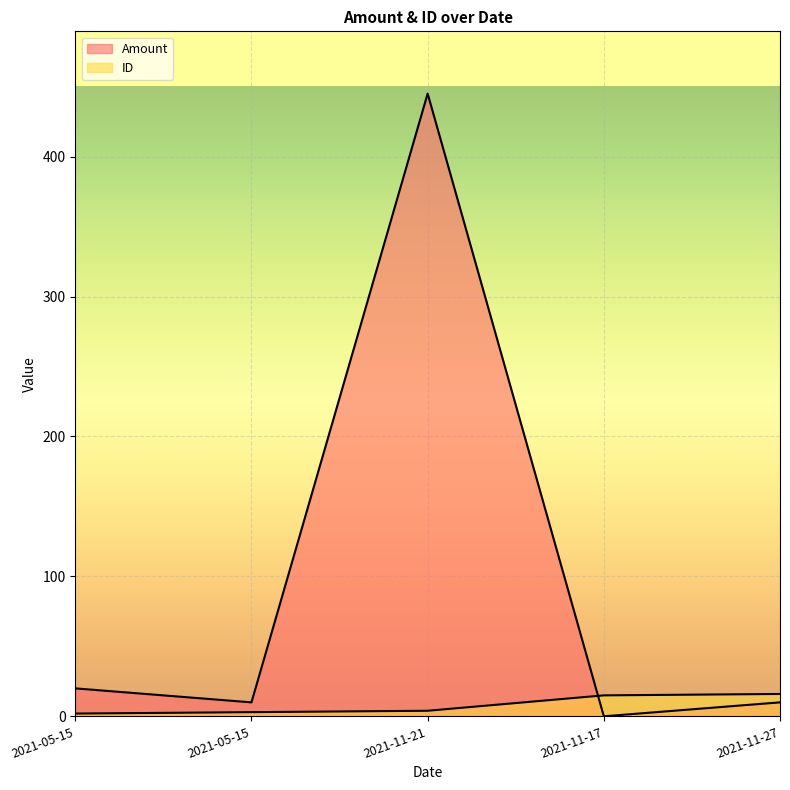

What is the difference between the maximum and minimum values in the ID series?

14.0